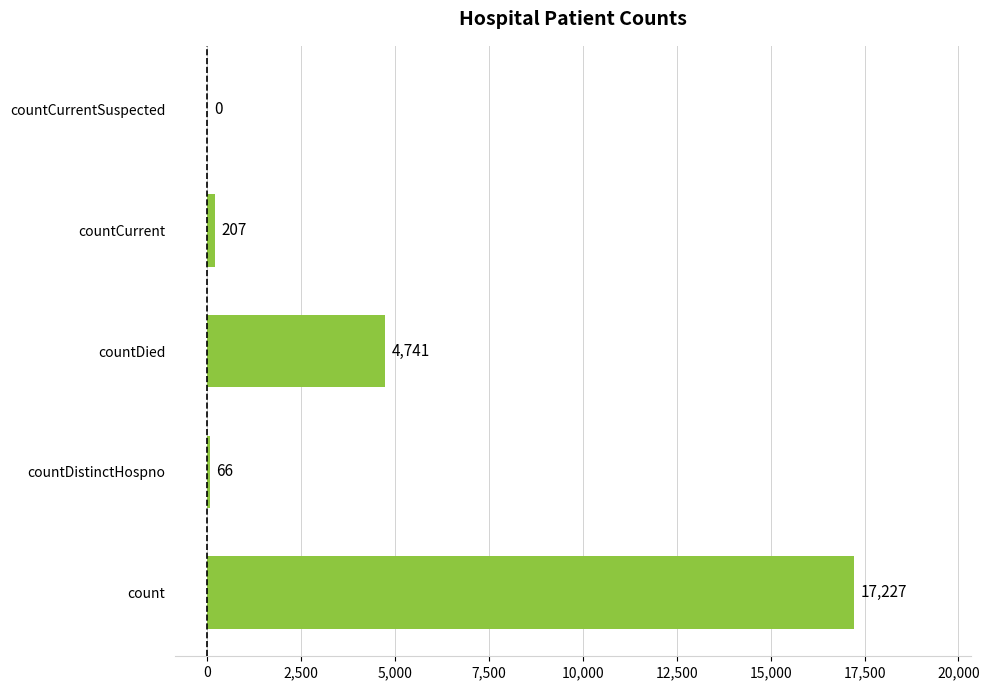

What is the approximate value at countDistinctHospno?

66